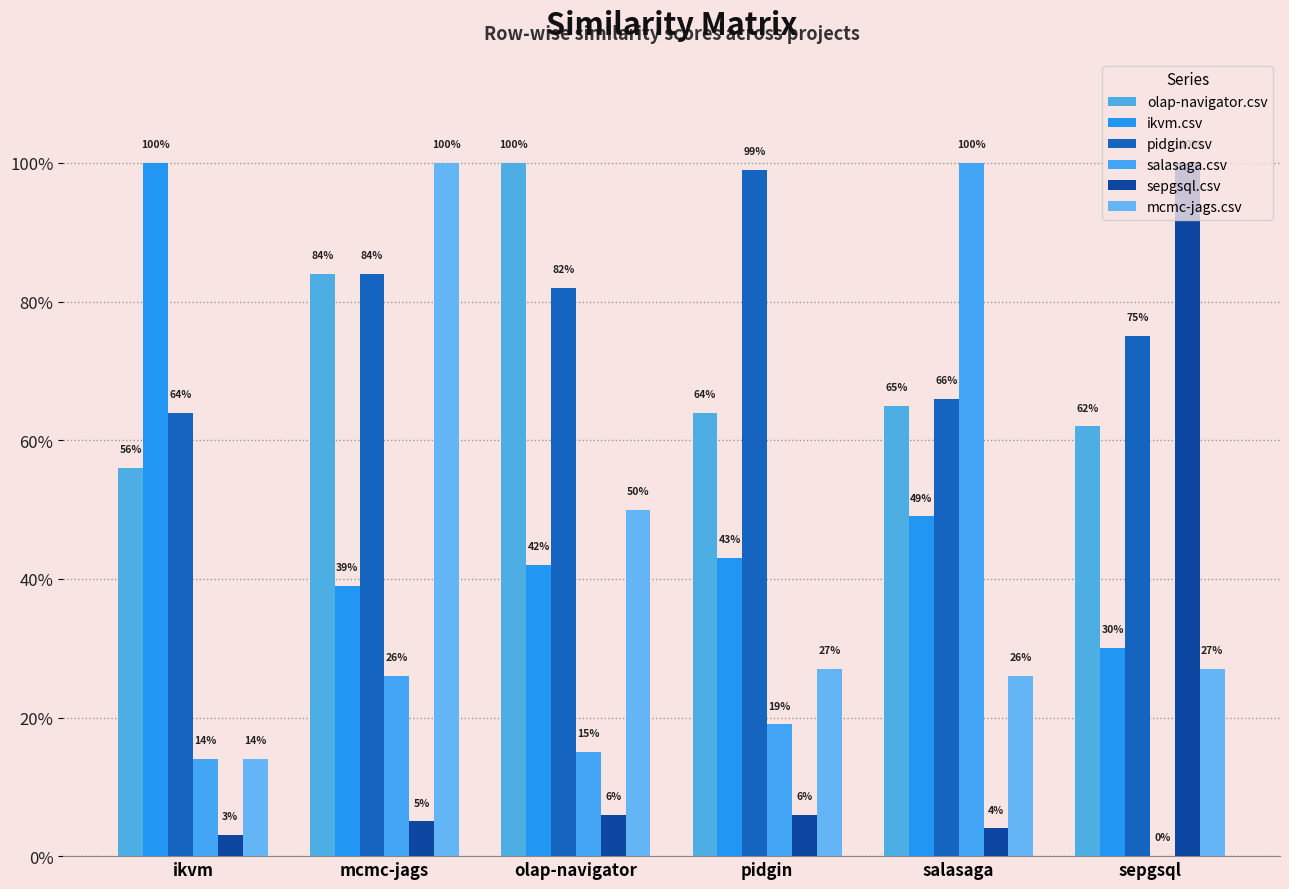

Are the bars horizontal?

No